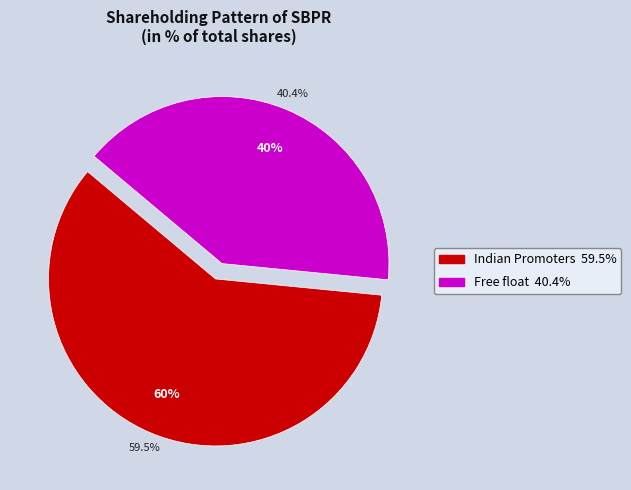

Do Foreign collaborators and Free float together represent more than half of the pie?

No